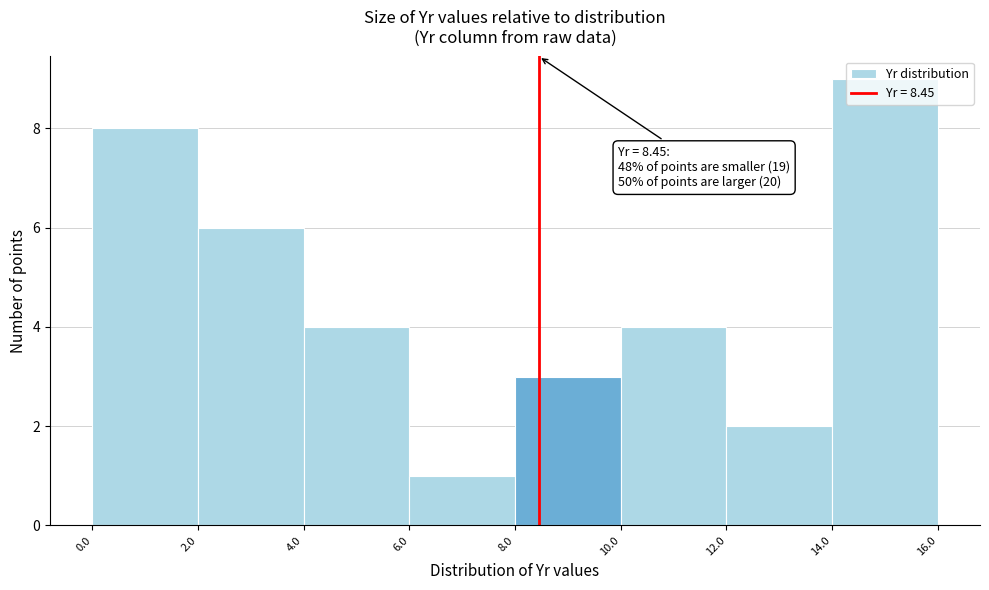

Which range on the x-axis has the tallest bar?

14.0 to 16.0